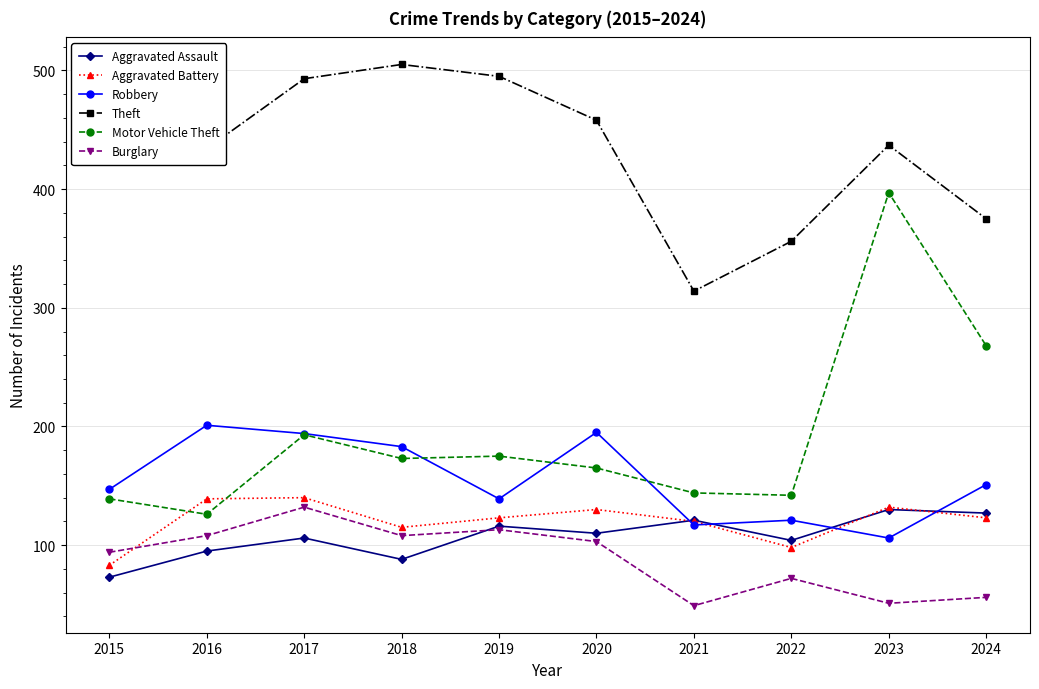

Which series has the widest spread of values?

Motor Vehicle Theft